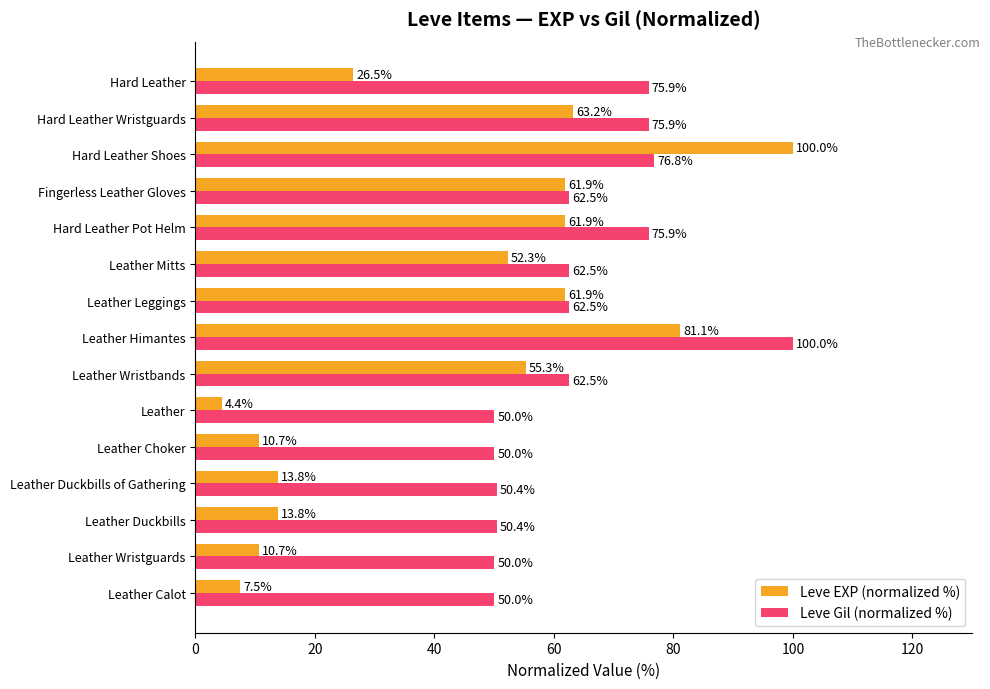

Is the value of Leve Gil (normalized %) at Leather greater than the value of Leve EXP (normalized %) at Hard Leather Wristguards?

No